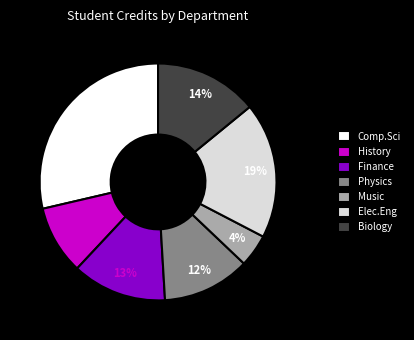

What percentage is the Finance slice, to the nearest percent?

13%